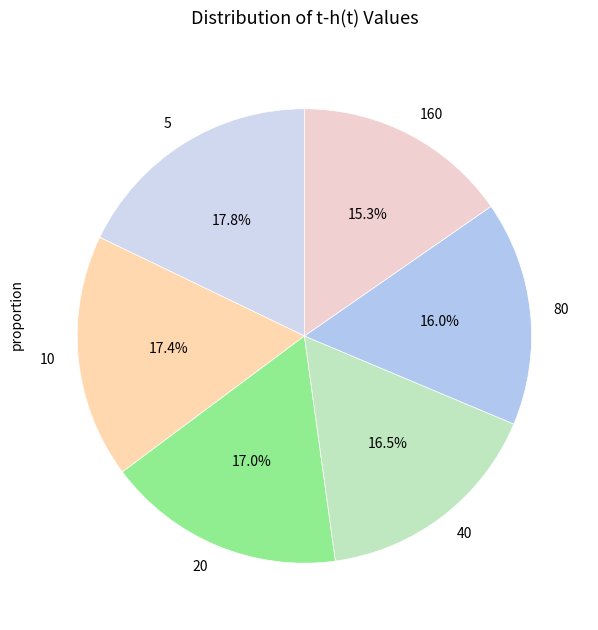

What is the smallest slice in the pie chart?

160